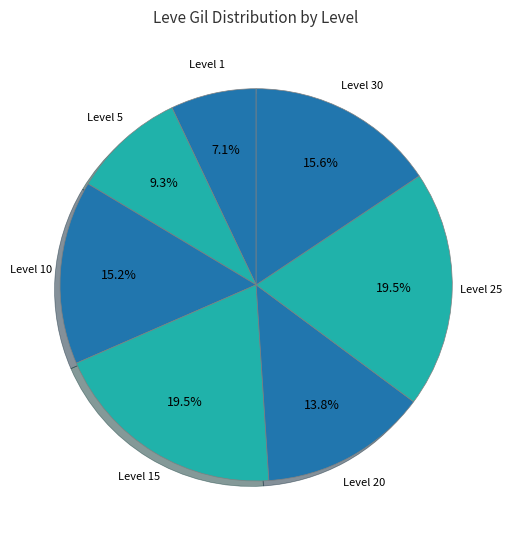

How many slices are in this pie chart?

7